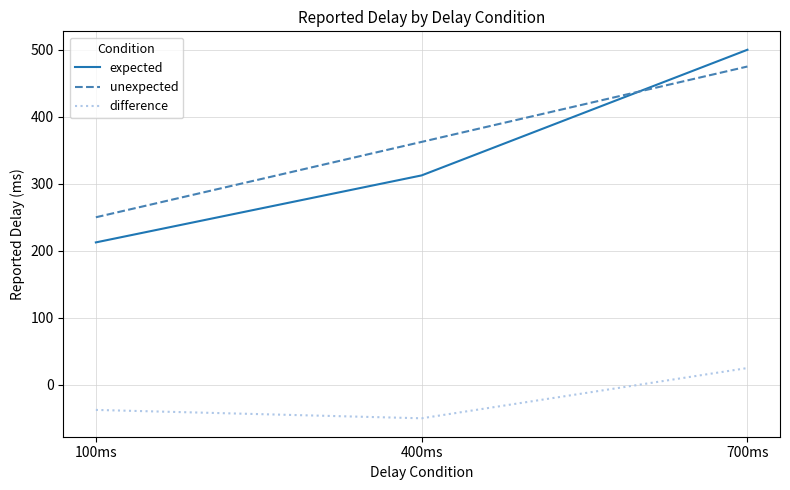

What is the sum of all expected values?

1025.0